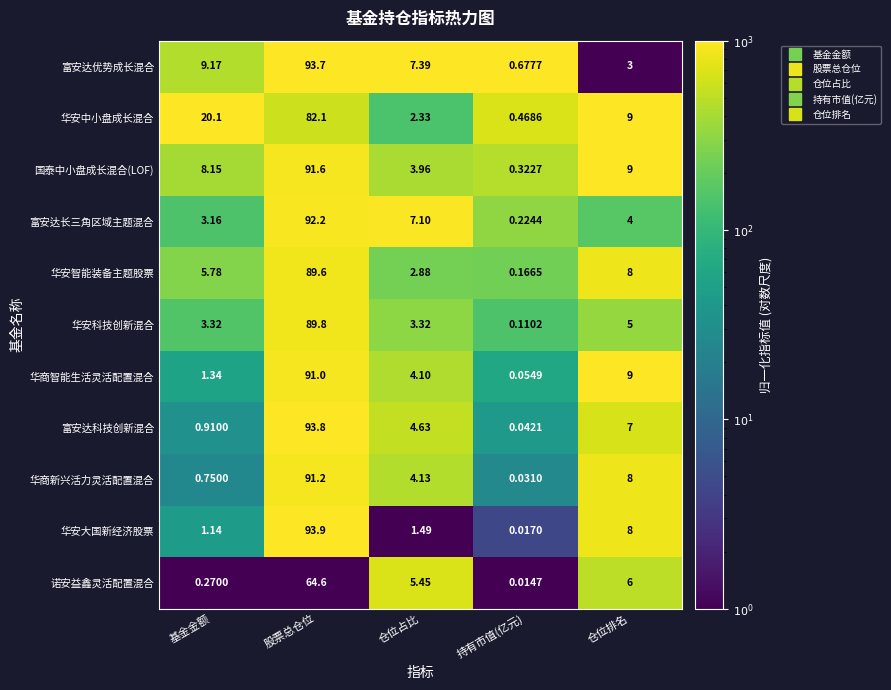

Which category has the lowest value across all series?

持有市值(亿元)